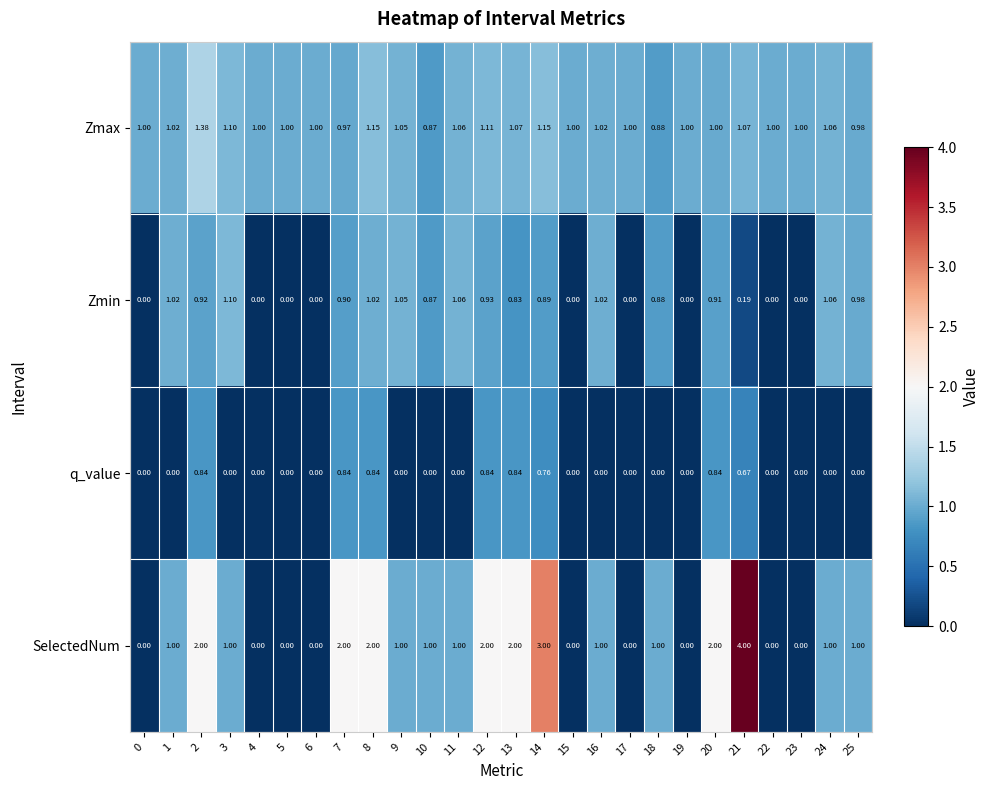

Between 0 and 3, which series saw the biggest shift?

Zmin